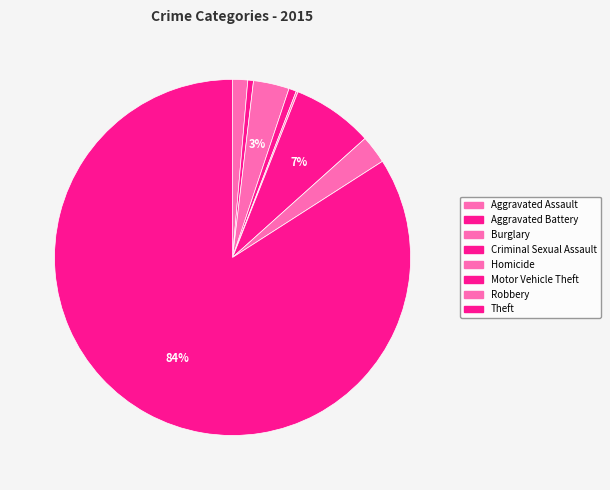

How many segments does this pie chart have?

8